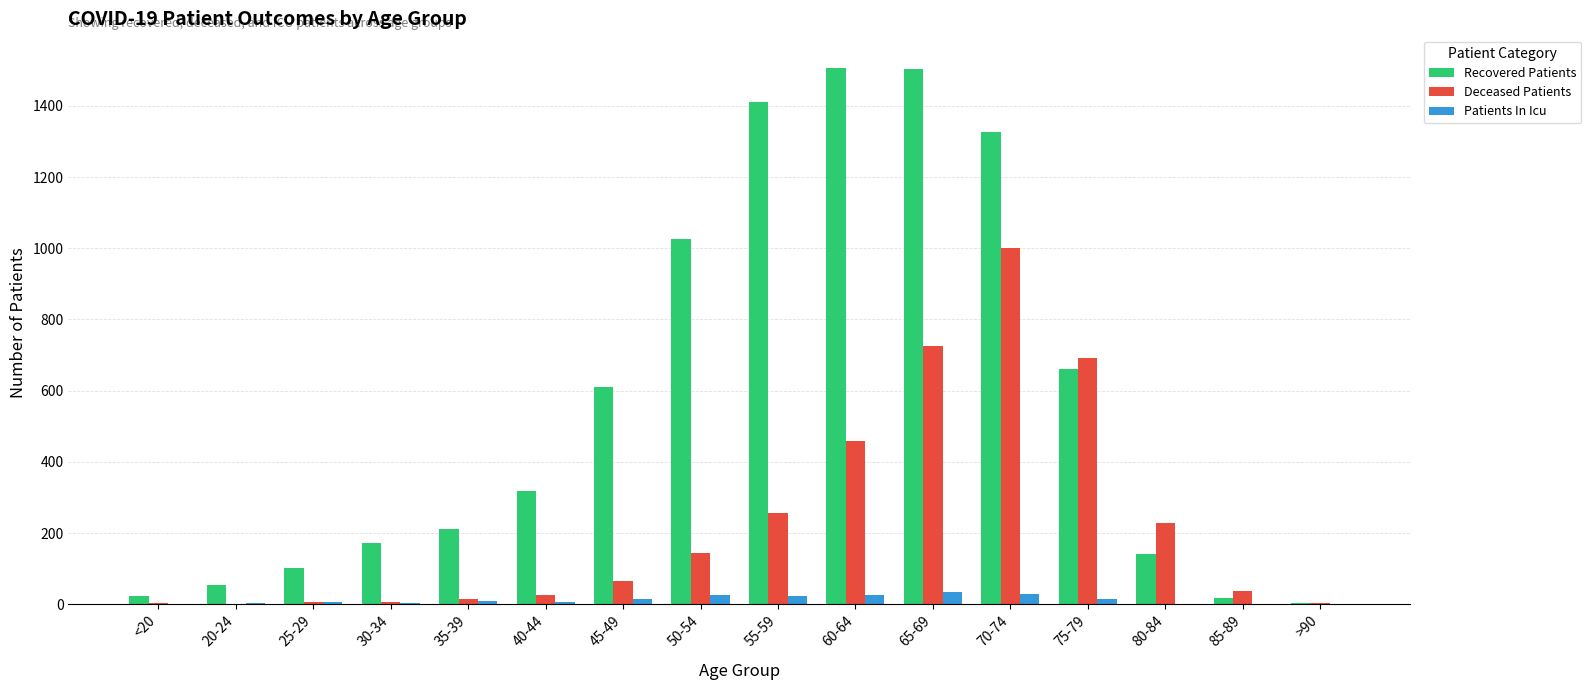

Read the Recovered Patients value at 75-79, to the nearest 50.

650